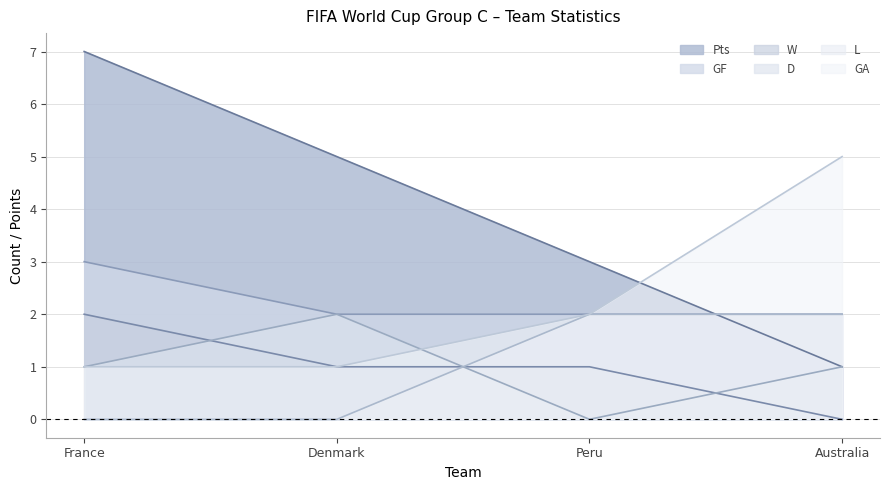

At Denmark, list the series in order from smallest to largest.

L, W, GA, GF, D, Pts